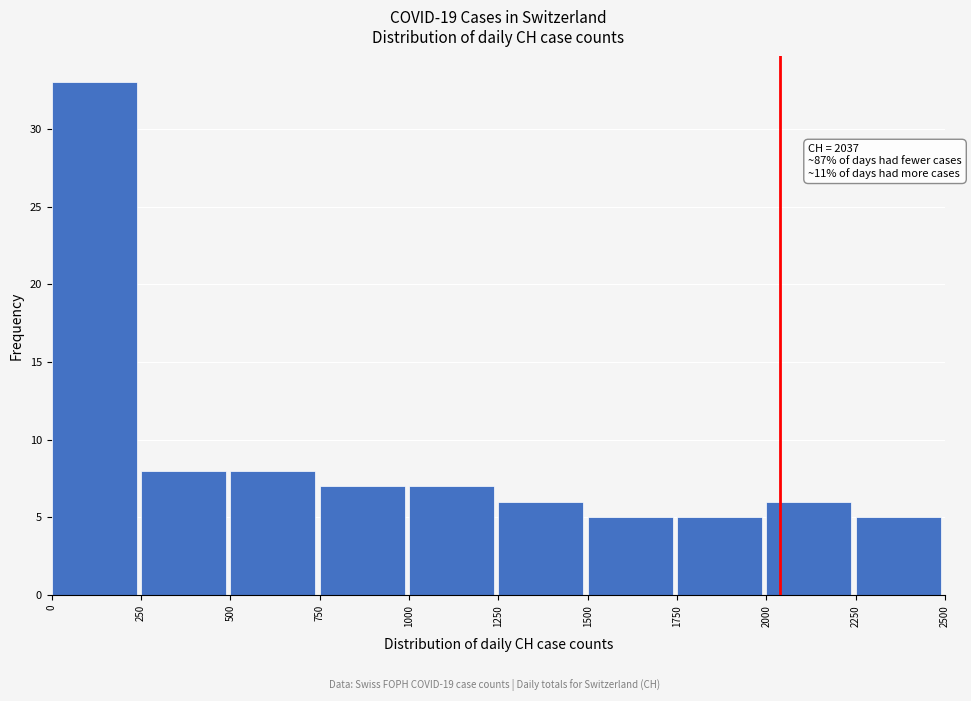

Which range on the x-axis has the tallest bar?

0 to 250